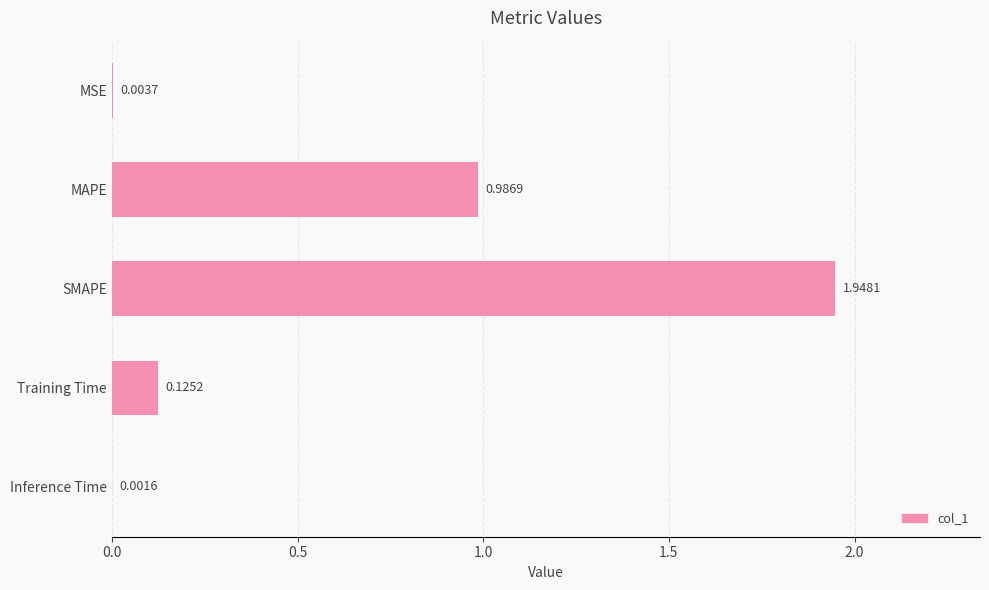

Which has a higher value, MSE or MAPE?

MAPE